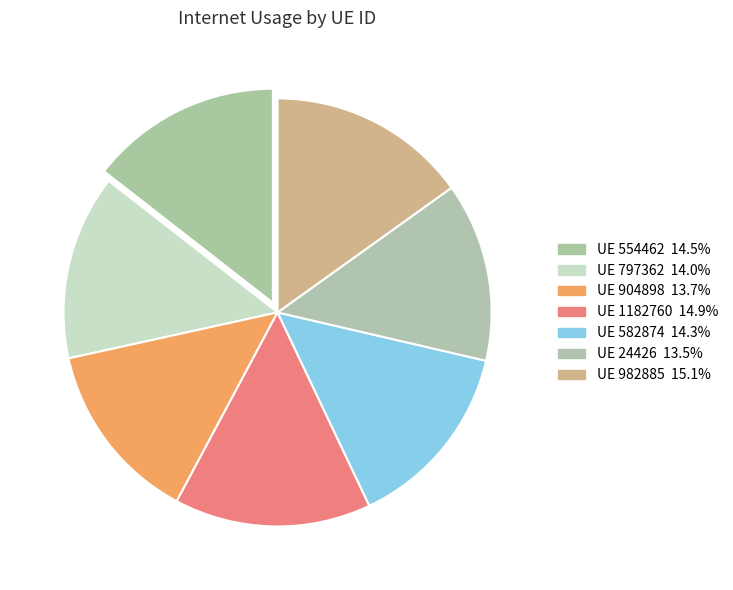

How many slices are in this pie chart?

7